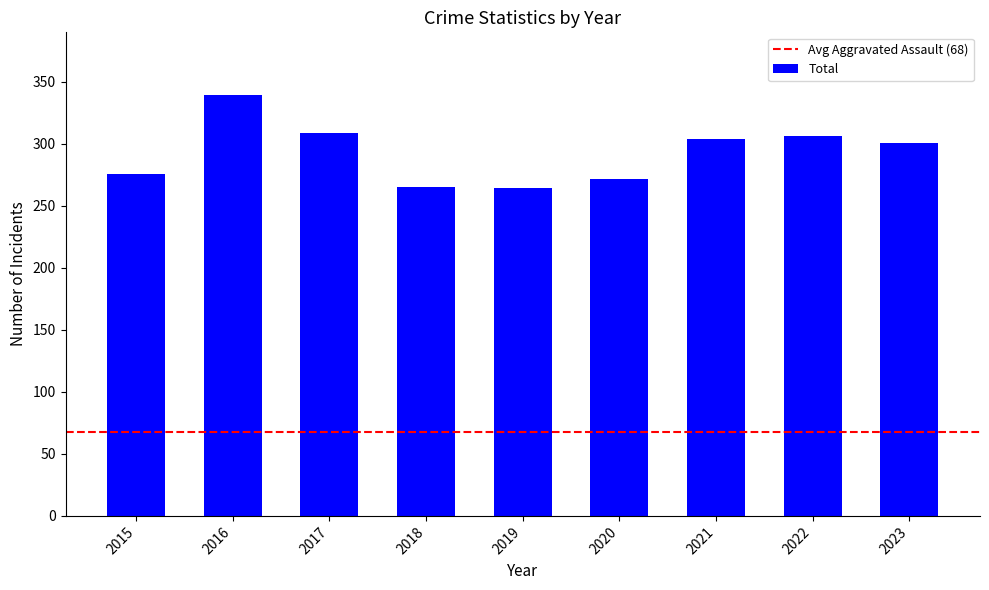

What is the ratio of the value at 2023 to the value at 2020?

1.1